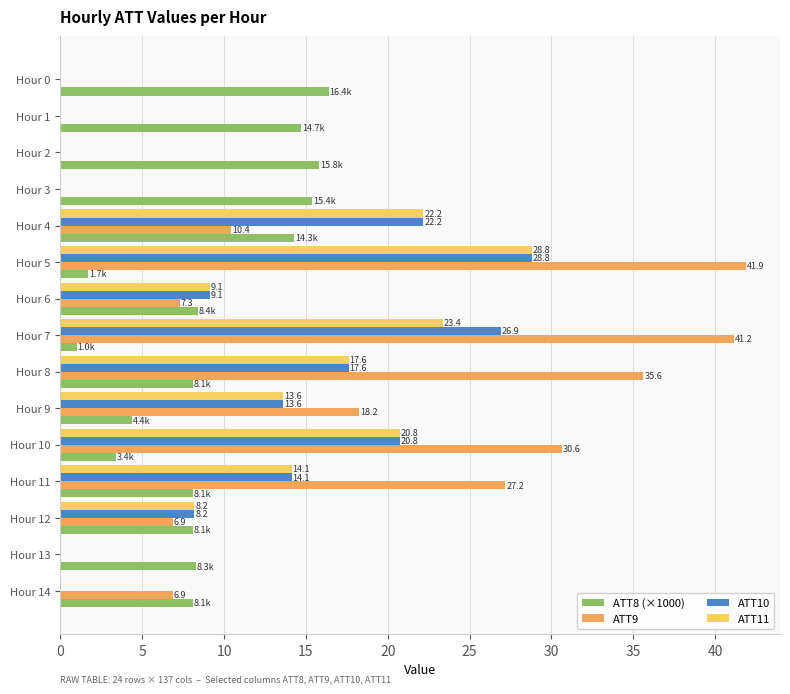

Which series has the largest total across all categories?

ATT9